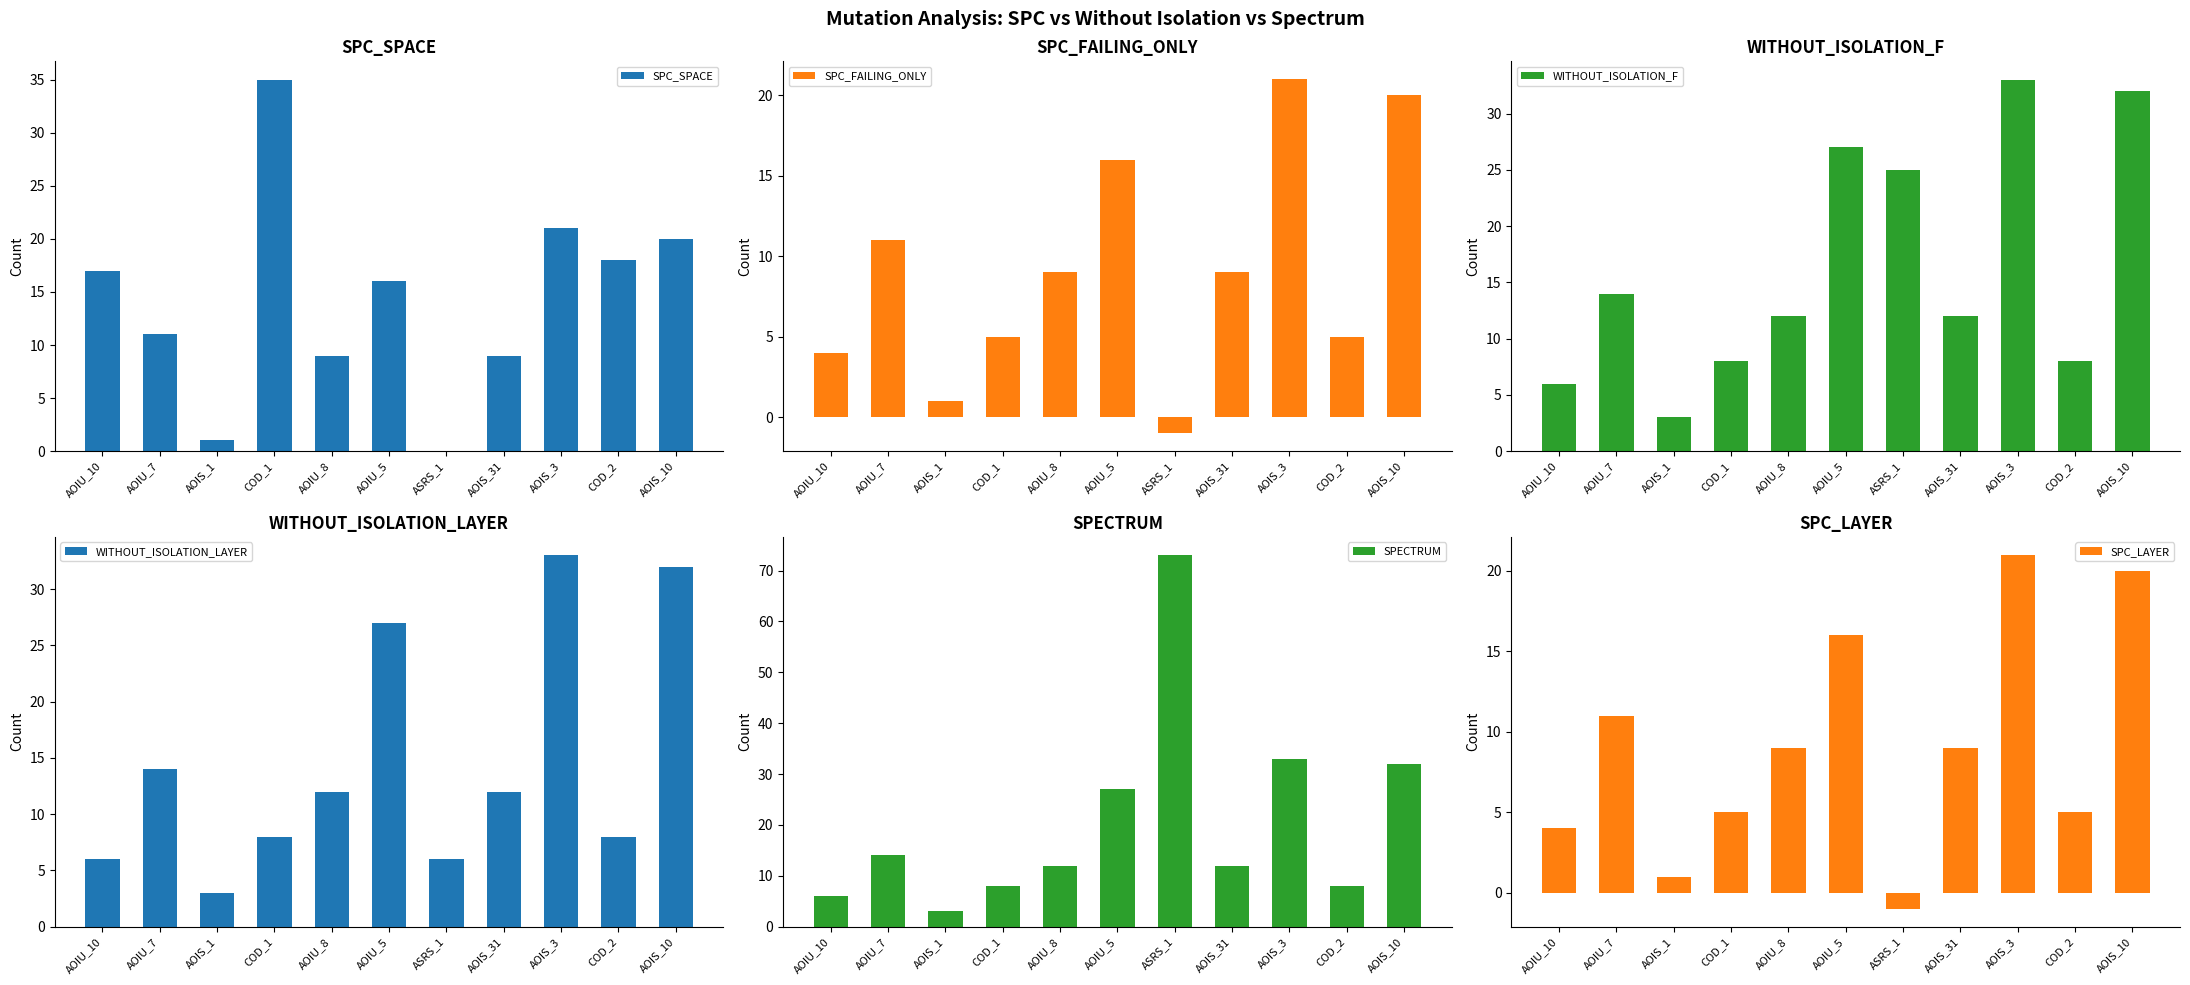

What is the difference between the maximum and second lowest values in the WITHOUT_ISOLATION_LAYER series?

27